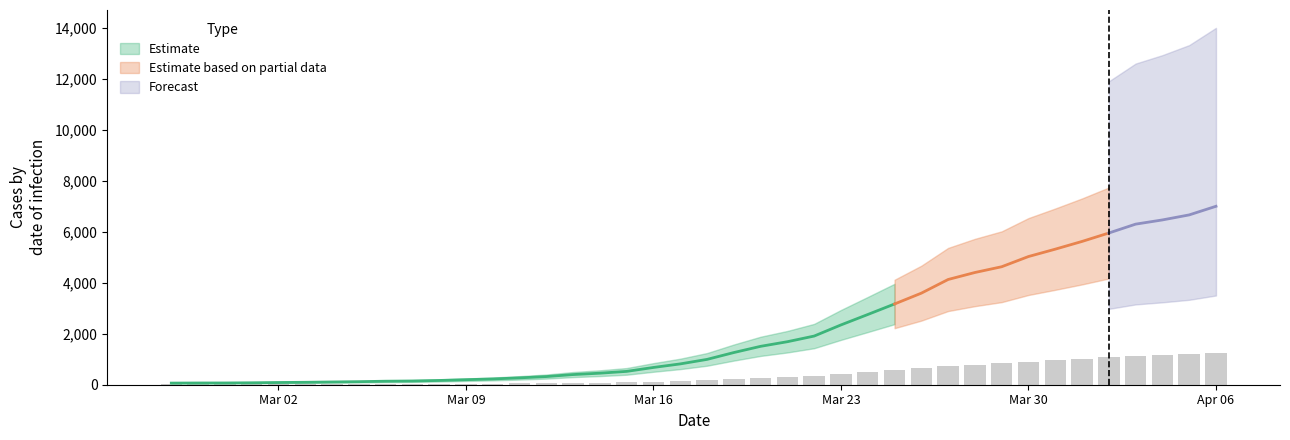

The chart shows a value of 147.5 at 2020-03-15. True or false?

False